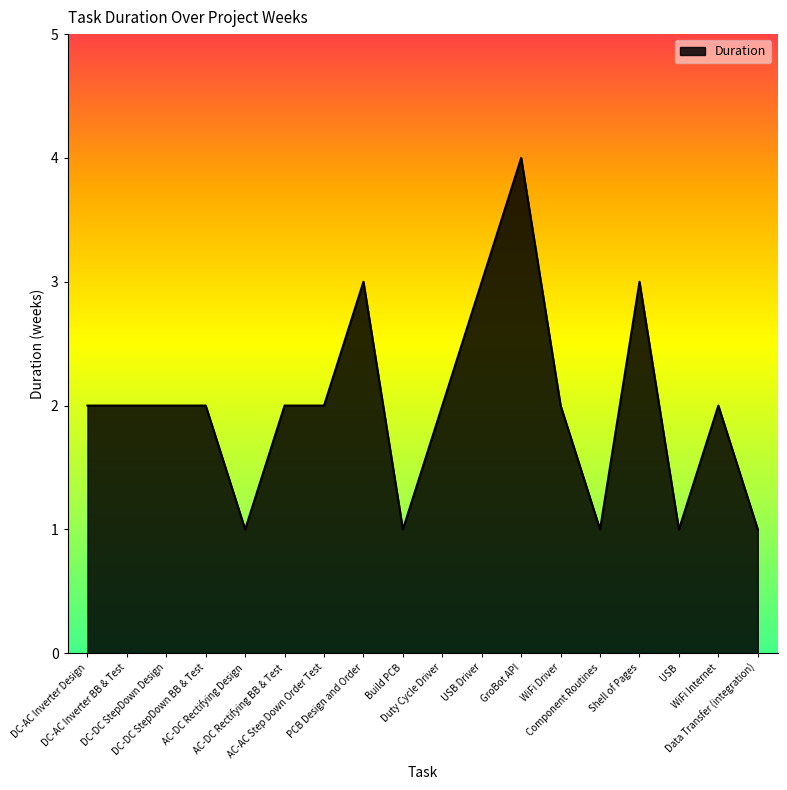

What is the difference between the maximum and minimum values?

3